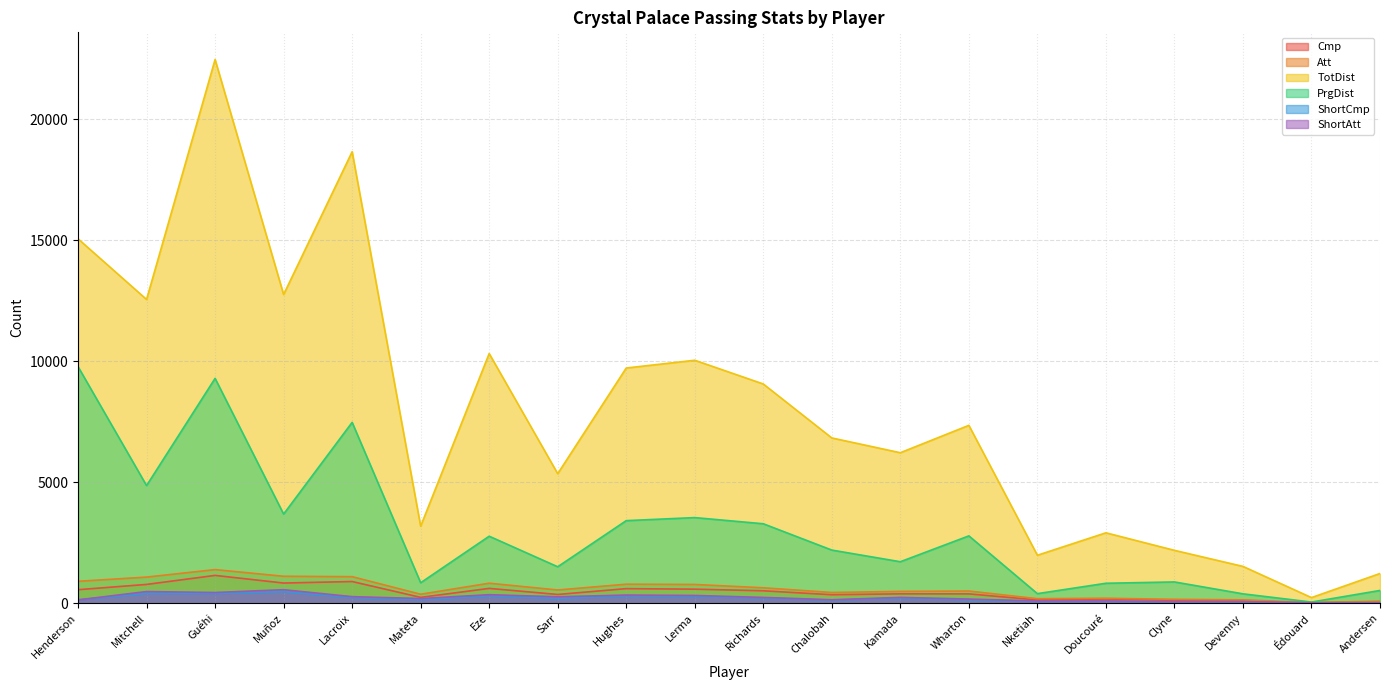

Rank the series at Andersen from highest to lowest value.

TotDist, PrgDist, Att, Cmp, ShortAtt, ShortCmp